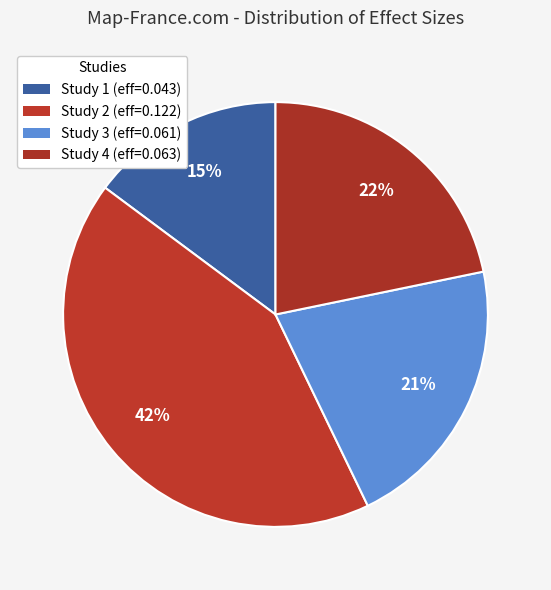

Count the number of slices in the pie.

4